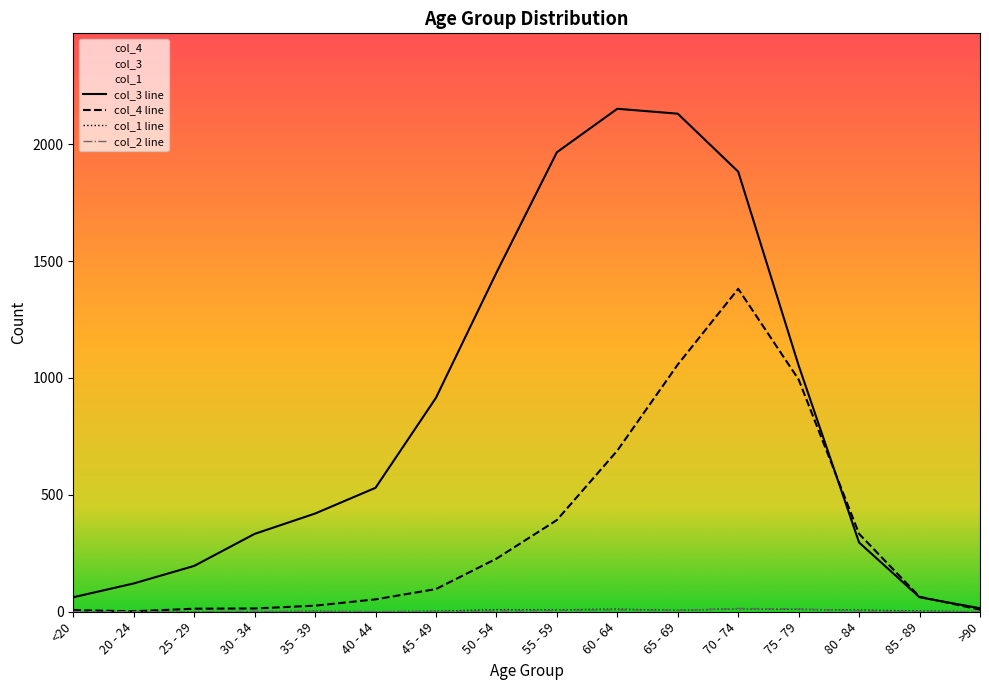

What is the minimum value for col_3?

15